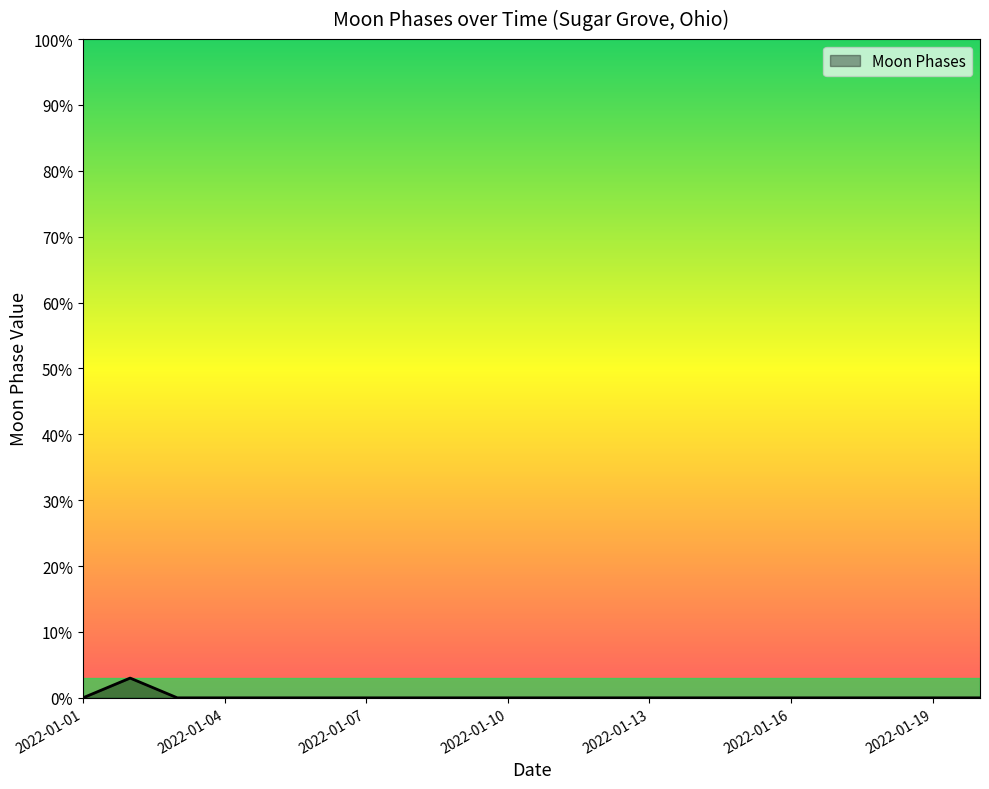

What is the maximum value shown in the chart?

3